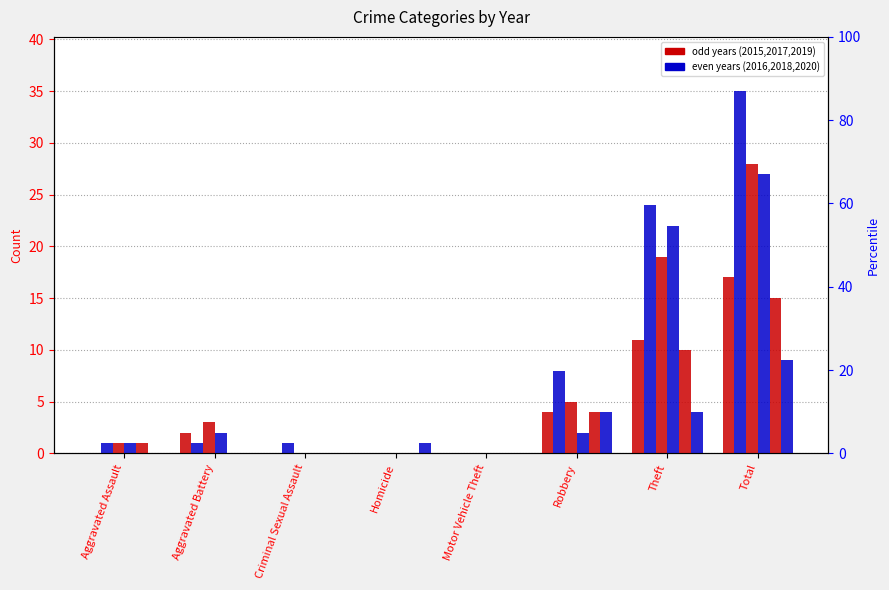

Which has a higher value, Criminal Sexual Assault or Motor Vehicle Theft?

Criminal Sexual Assault